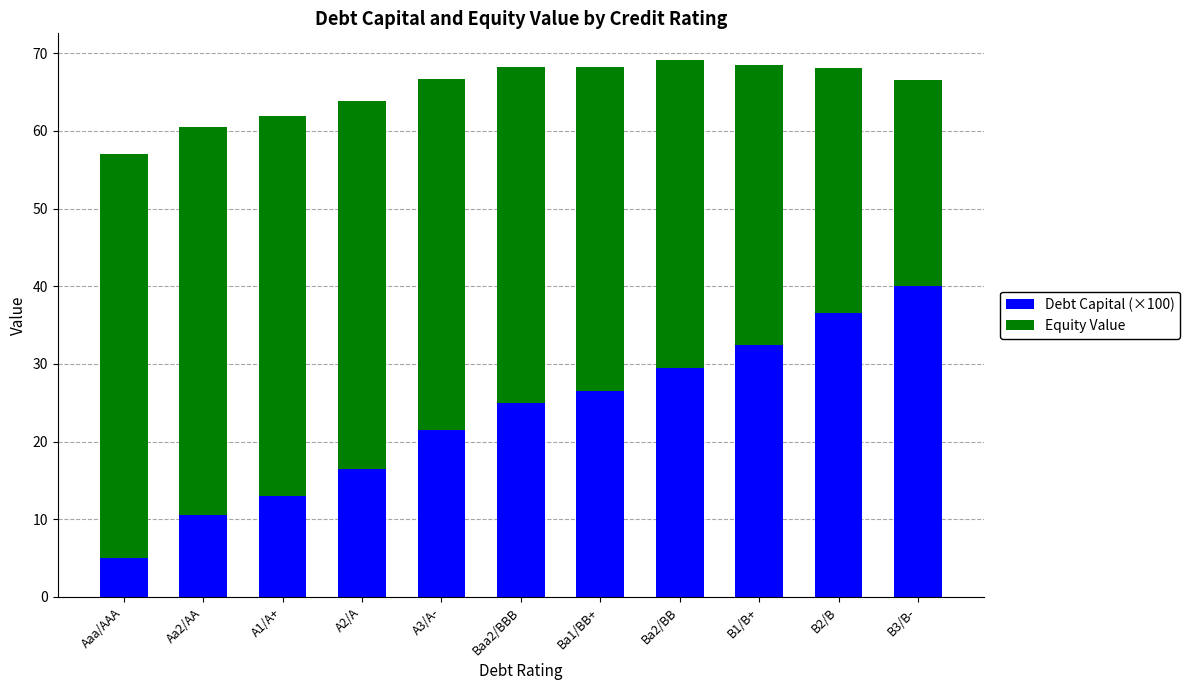

What value does the Debt Capital (×100) series have at A1/A+?

13.0